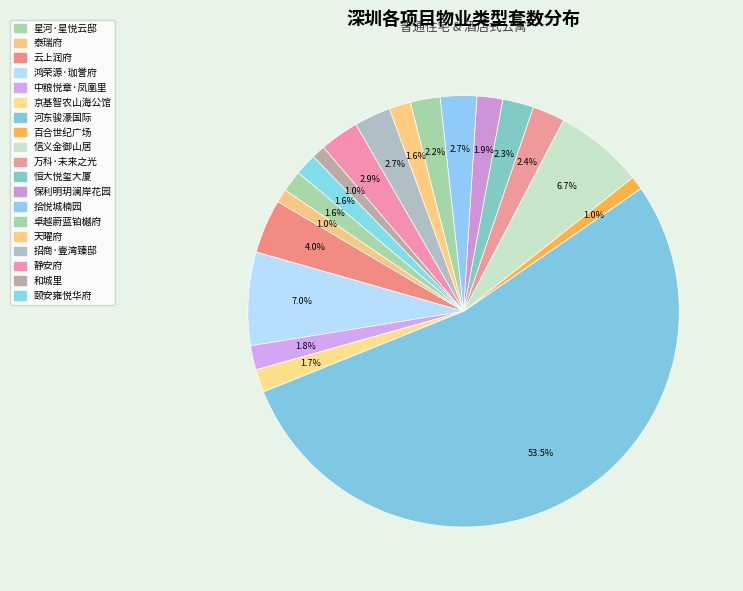

How many segments does this pie chart have?

19